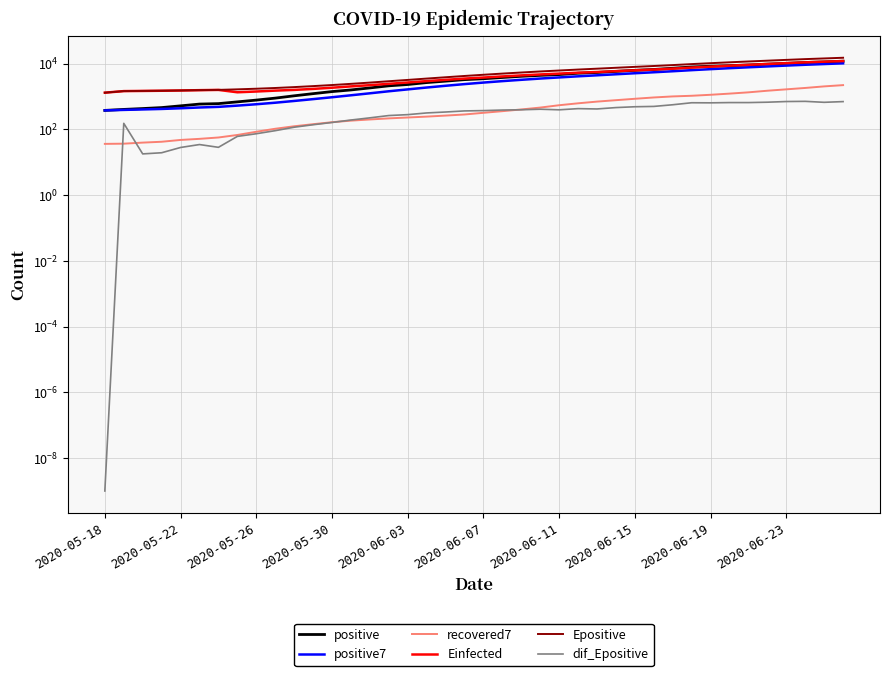

Reading left to right, list all the values displayed in this chart.

positive: 375.0	402.0	427.0	457.0	516.0	584.0	603.0	682.0	772.0	886.0	1042.0	1212.0	1401.0	1572.0	1811.0	2099.0	2300.0	2634.0	2912.0	3235.0	3448.0	3762.0	4086.0	4364.0	4614.0	5062.0	5335.0	5760.0	6211.0	6591.0	7177.0	7848.0	8274.0	8605.0	9026.0	9561.0	10099.0	10728.0	11162.0	11755.0
positive7: 375.0	388.5	401.3	415.2	435.4	460.2	480.6	524.4	577.3	642.9	726.4	825.9	942.6	1081.0	1242.3	1431.9	1633.9	1861.3	2104.1	2366.1	2634.1	2912.9	3196.7	3491.6	3774.4	4081.6	4381.6	4711.9	5061.7	5419.6	5821.4	6283.4	6742.3	7209.4	7676.0	8154.6	8655.7	9163.0	9636.4	10133.7
recovered7: 36.0	36.5	39.3	41.8	47.4	51.2	56.3	67.1	84.0	103.7	123.4	142.9	164.1	183.1	198.7	214.6	228.1	242.9	261.0	281.9	317.1	355.3	400.7	457.3	538.9	616.6	694.9	767.3	846.3	928.3	998.7	1045.1	1120.1	1215.1	1329.1	1487.3	1639.6	1806.9	2016.0	2201.1
Einfected: 1296.7	1448.2	1466.1	1485.1	1512.9	1547.2	1575.4	1334.8	1407.7	1498.1	1575.7	1690.1	1835.9	2015.6	2194.7	2412.9	2648.0	2918.2	3188.3	3484.5	3746.3	4044.3	4349.4	4648.4	4931.2	5247.7	5511.4	5860.2	6214.9	6559.7	6987.1	7519.6	8048.4	8589.4	9108.6	9666.7	10265.2	10856.0	11365.7	11899.4
Epositive: 1298.7	1450.2	1468.1	1487.4	1515.3	1549.7	1578.0	1638.7	1711.8	1802.5	1918.1	2055.5	2216.7	2407.9	2630.6	2892.3	3171.2	3485.2	3820.4	4182.1	4552.1	4937.0	5329.1	5736.5	6127.5	6552.2	6967.2	7424.3	7908.8	8404.7	8961.8	9602.8	10239.9	10889.1	11537.9	12204.0	12902.1	13609.5	14270.3	14965.1
dif_Epositive: 0.0	151.5	17.8	19.3	28.0	34.3	28.3	60.7	73.1	90.7	115.5	137.4	161.2	191.2	222.7	261.7	278.9	313.9	335.3	361.7	370.0	384.9	392.1	407.4	391.0	424.7	415.0	457.1	484.5	495.9	557.2	641.0	637.1	649.1	648.8	666.1	698.1	707.4	660.8	694.8